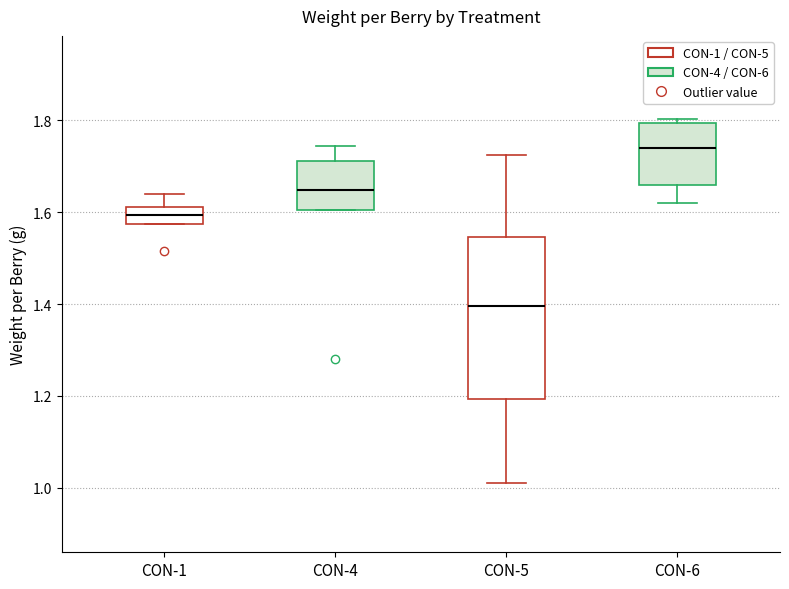

Which box is the tallest, from its lower edge to its upper edge?

CON-5